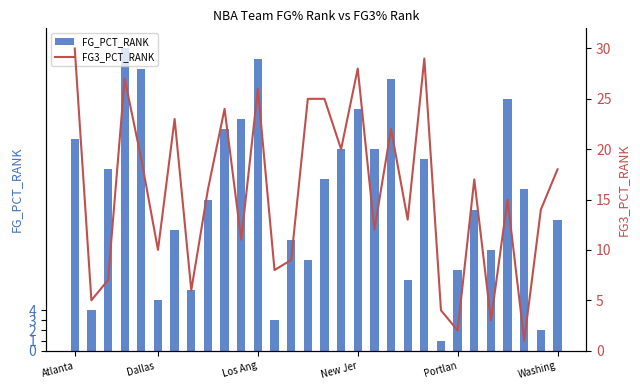

Where does the FG3_PCT_RANK series first go above 16?

Atlanta